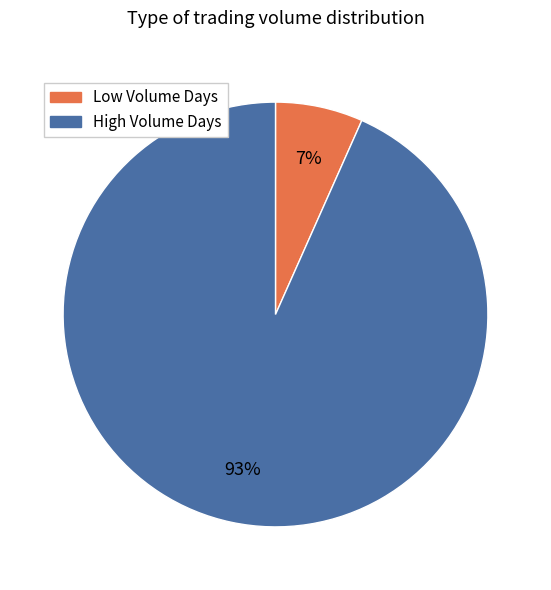

How many segments does this pie chart have?

2